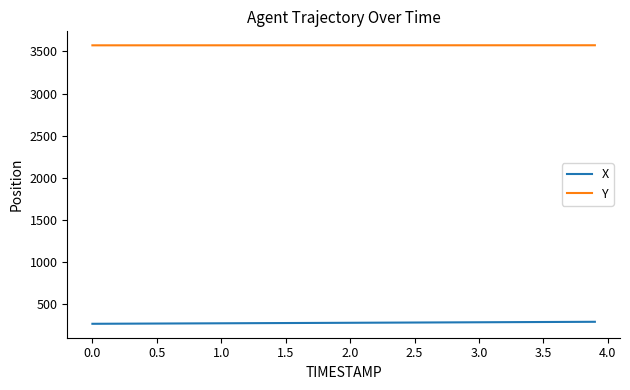

True or false: X and Y cross at least once.

False